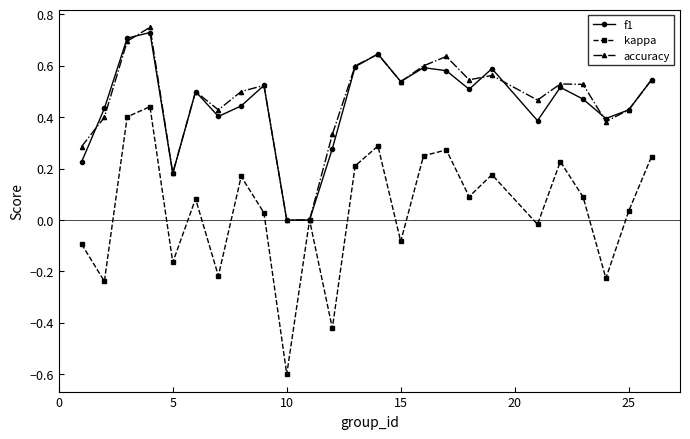

Which series has the largest range (max minus min)?

kappa